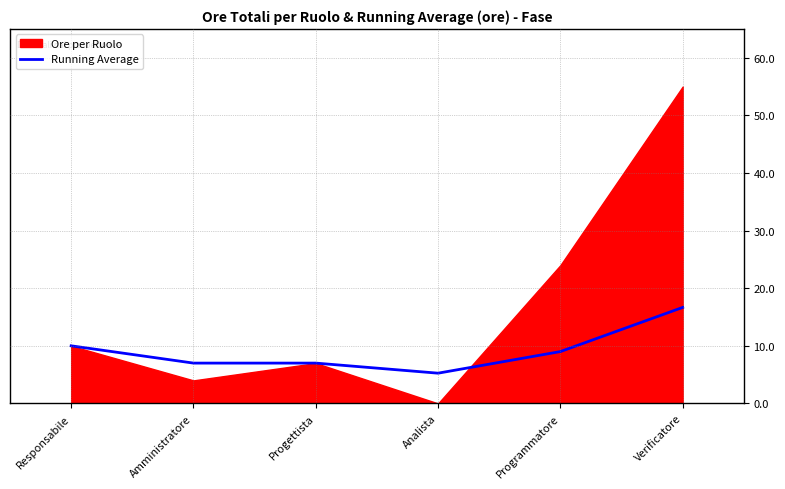

What is the value of the 3rd point from the left?

7.0